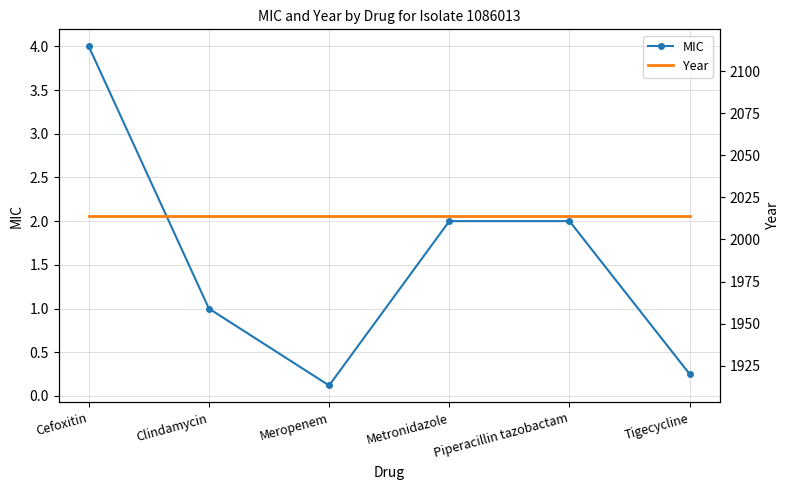

True or false: MIC has a value of 2.0 at Piperacillin tazobactam.

True